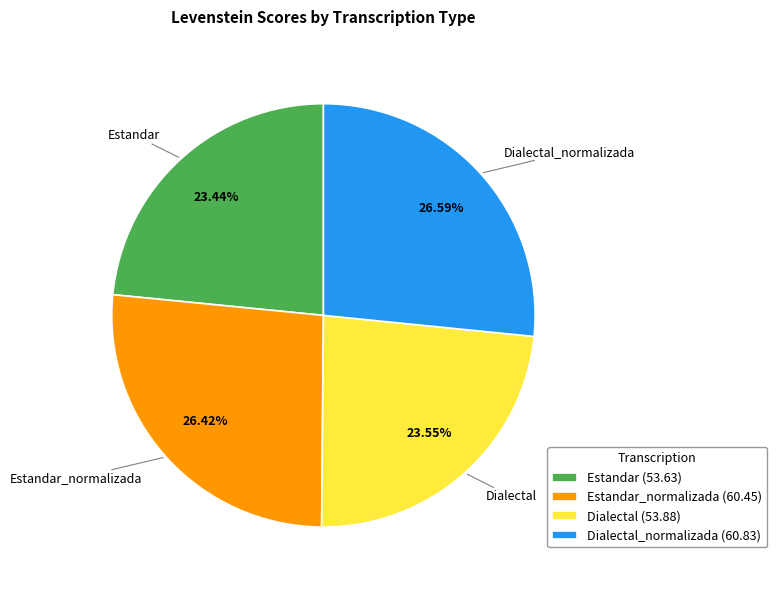

Is there any slice that represents more than half of the pie?

No